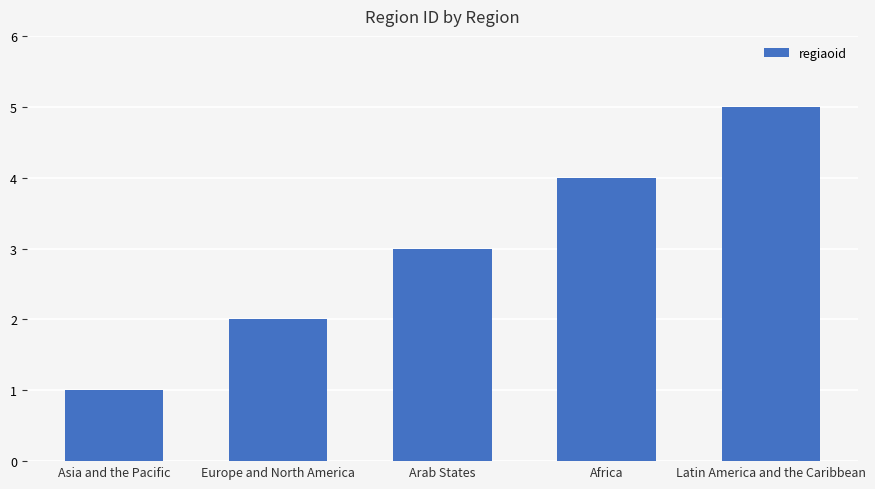

How many values are between 2 and 4?

3